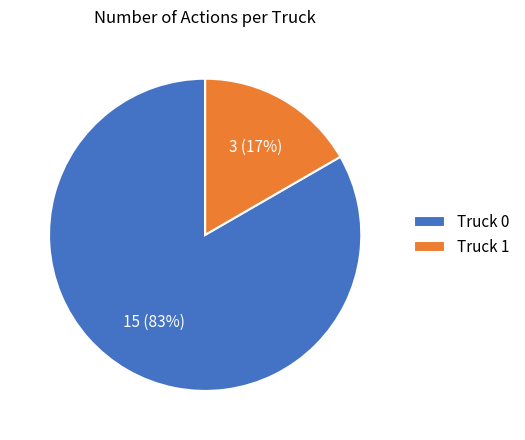

Is there any slice that represents more than half of the pie?

Yes